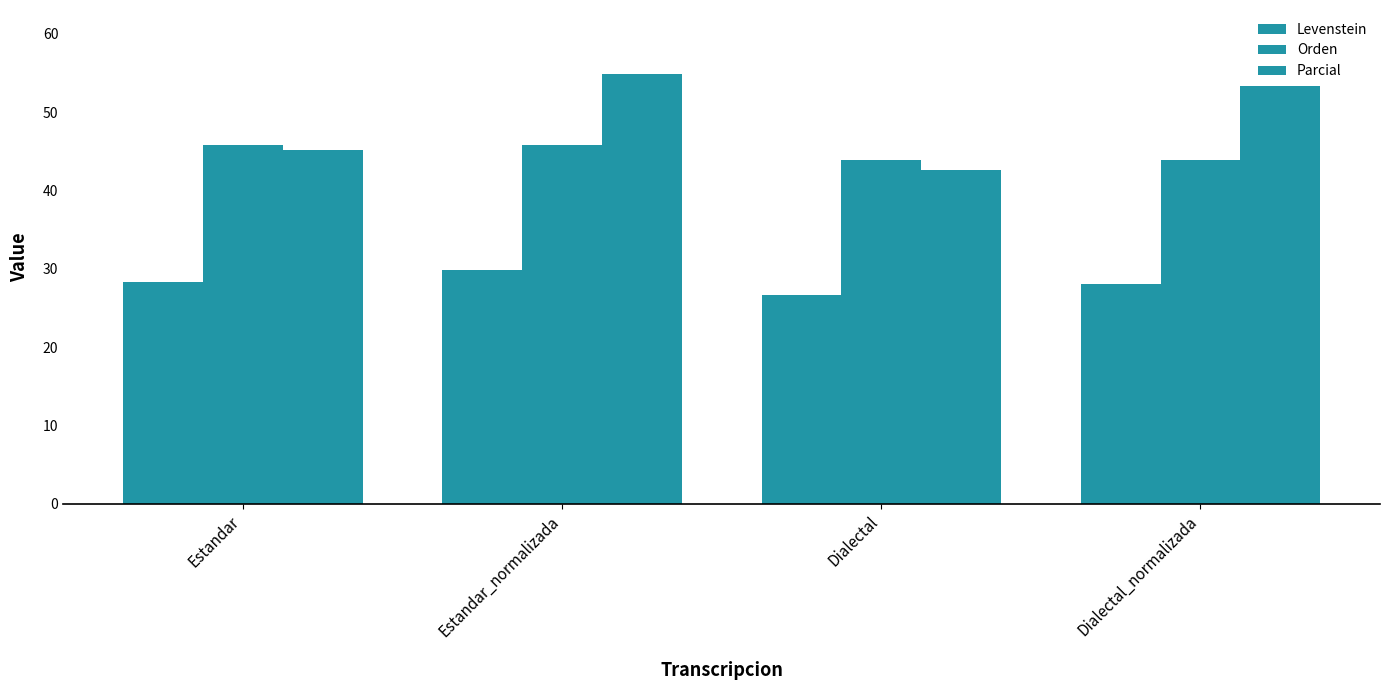

What is the minimum value for Orden?

43.9